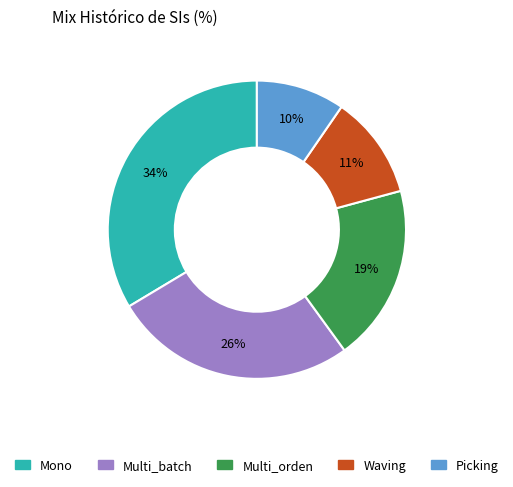

Which slice is the smallest?

Picking